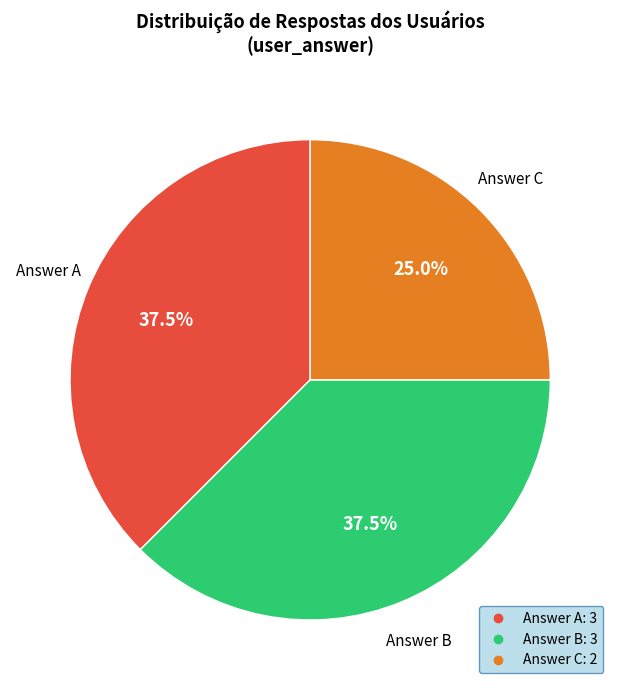

Does any single category account for the majority?

No